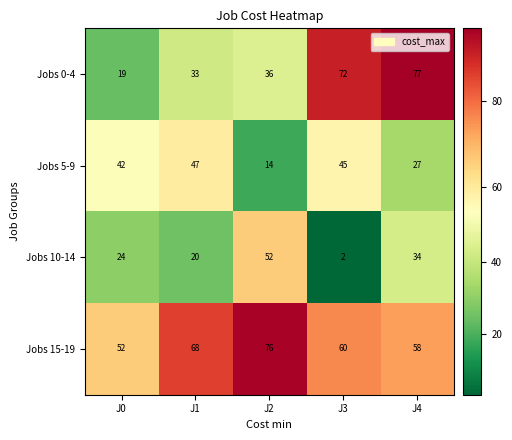

List the series in order of their overall mean, highest first.

Jobs 15-19, Jobs 0-4, Jobs 5-9, Jobs 10-14